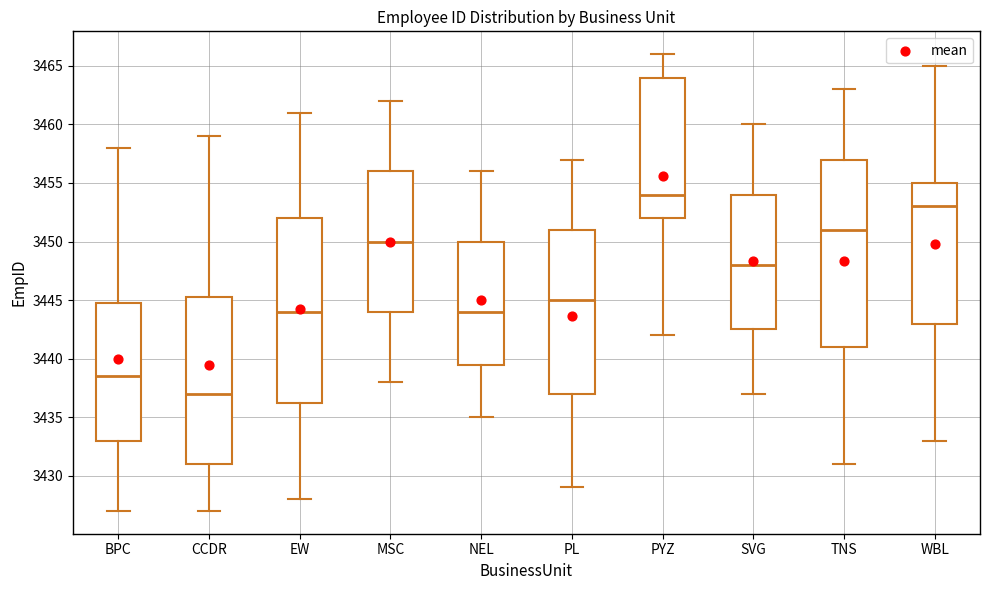

Which box has the lowest median line?

CCDR